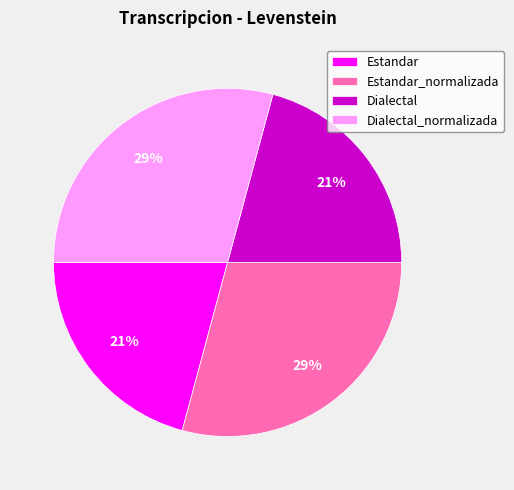

To the nearest percent, what portion does Estandar_normalizada represent?

29%